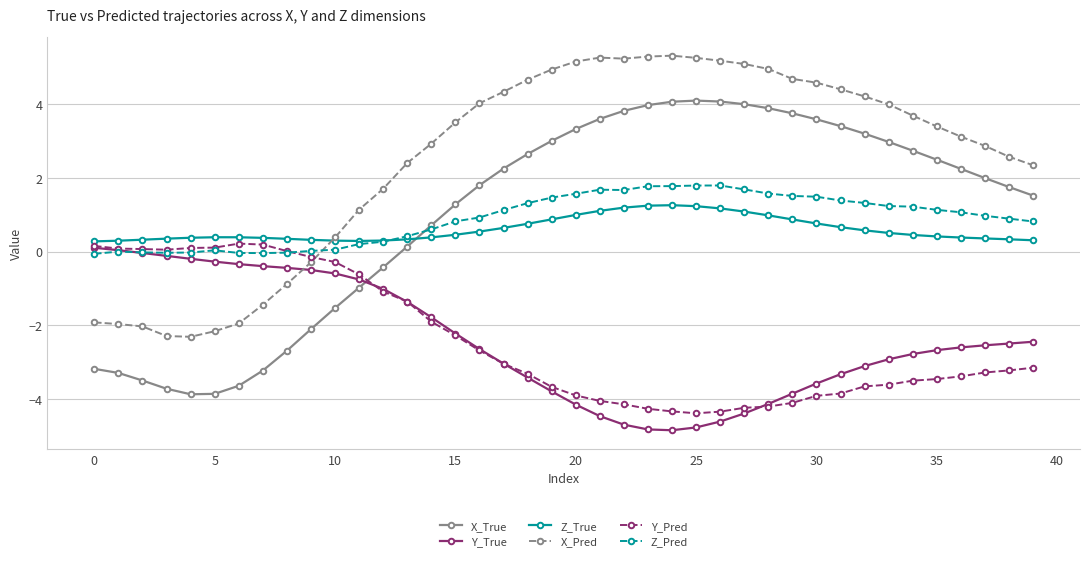

How many lines are shown in the chart?

6